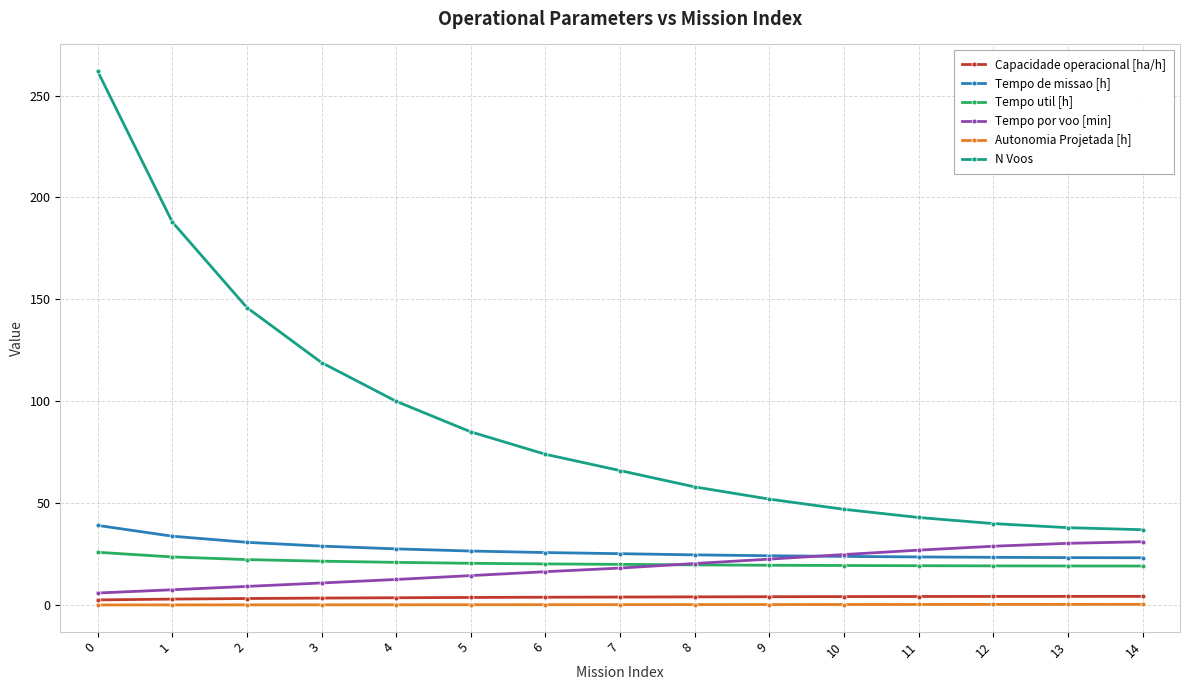

Which series has the widest spread of values?

N Voos